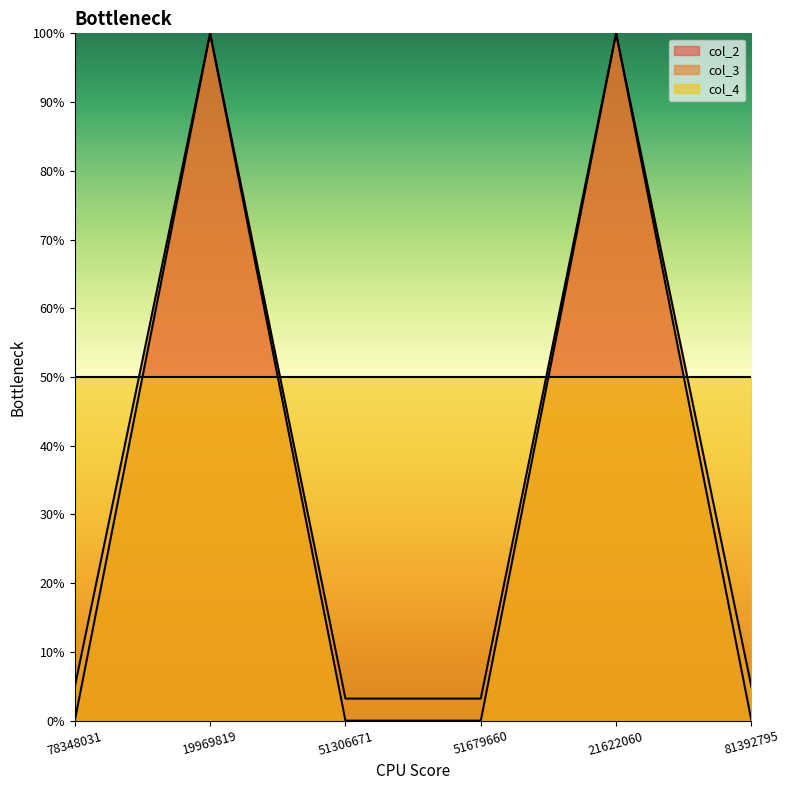

Which series has the widest spread of values?

col_2